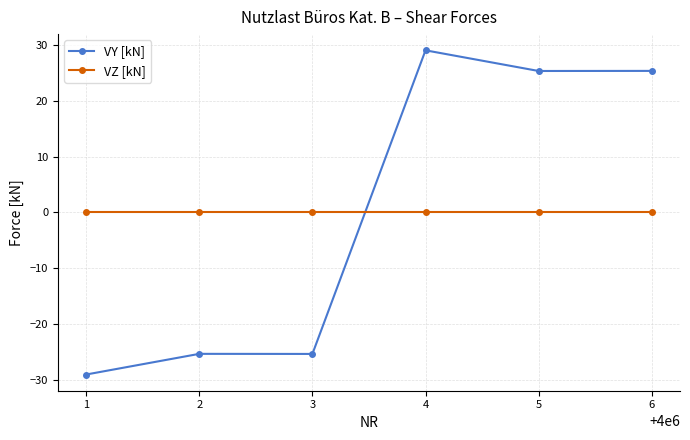

Reading left to right, transcribe all the data shown in this chart.

VY [kN]: -29.1	-25.4	-25.4	29.1	25.4	25.4
VZ [kN]: 0.0	0.0	0.0	0.0	0.0	0.0